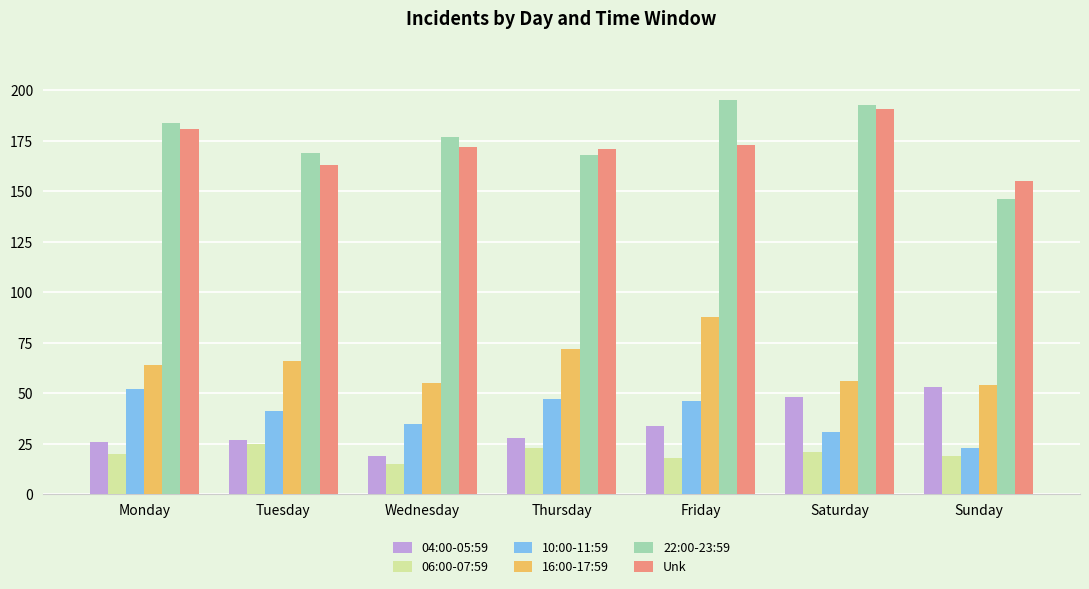

How many data points in 16:00-17:59 are less than 64?

3